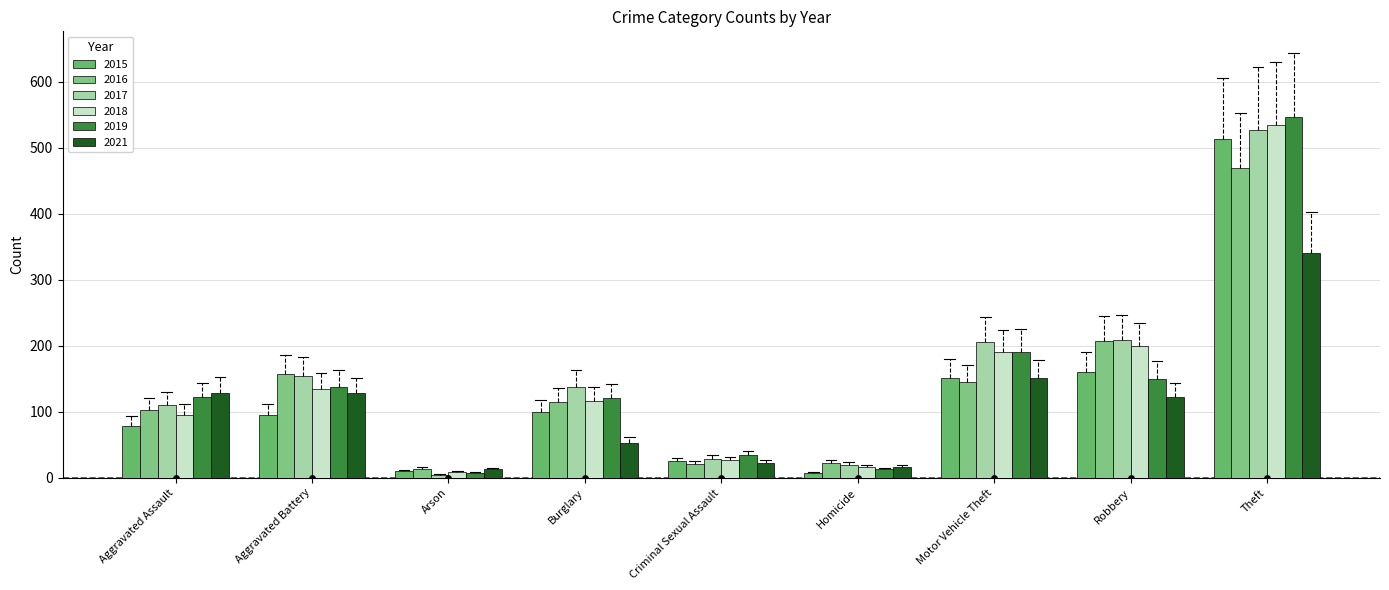

At how many categories does at least one series exceed 275?

1